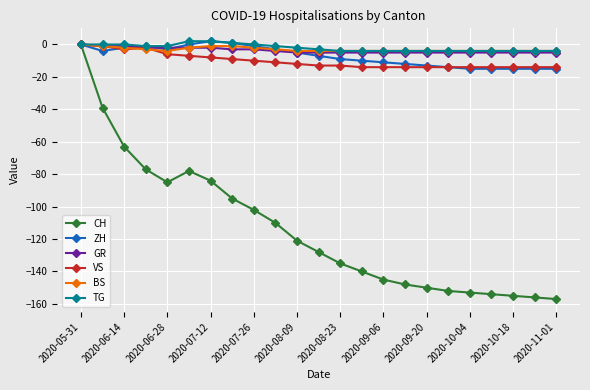

What is the maximum value shown in the chart?

2